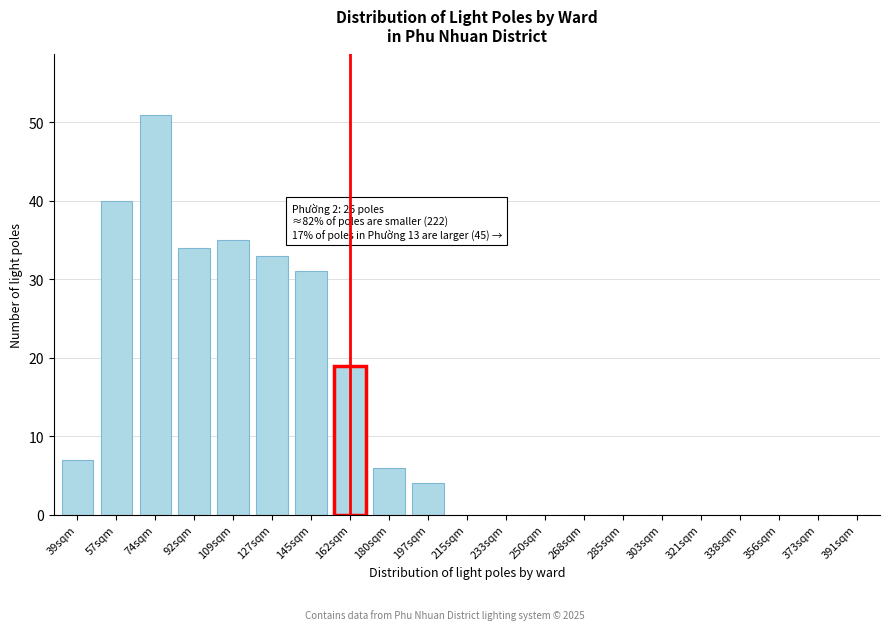

Reading left to right, extract all data points from this chart.

39sqm=7	57sqm=40	74sqm=51	92sqm=34	109sqm=35	127sqm=33	145sqm=31	162sqm=19	180sqm=6	197sqm=4	215sqm=0	233sqm=0	250sqm=0	268sqm=0	285sqm=0	303sqm=0	321sqm=0	338sqm=0	356sqm=0	373sqm=0	391sqm=0